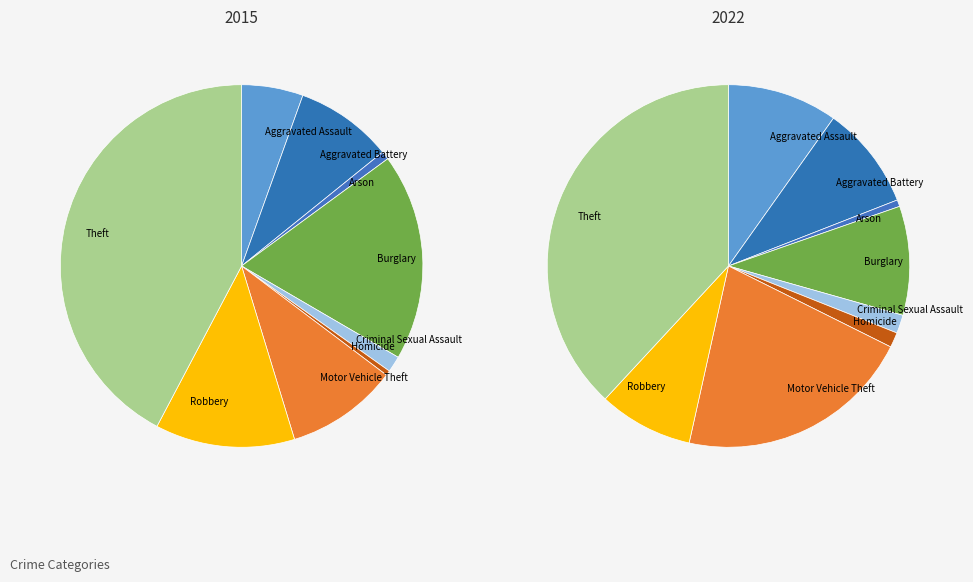

True or false: Robbery accounts for 8% of the total.

True